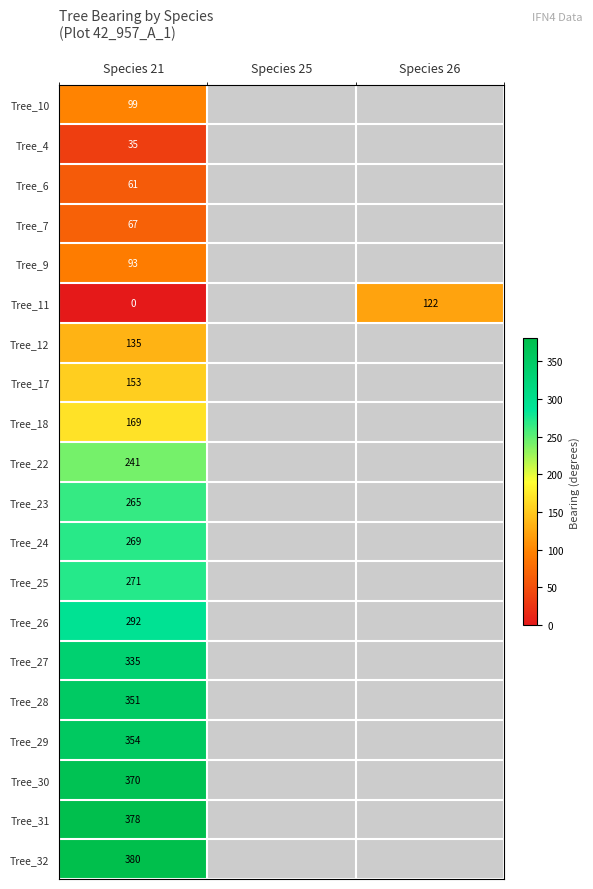

How many series are shown in this chart?

20